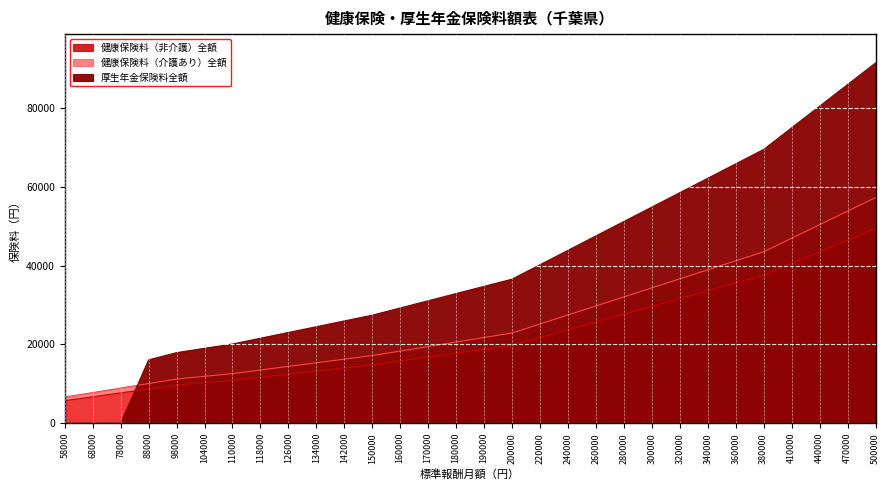

What is the highest value of the 厚生年金保険料全額 series?

91500.0